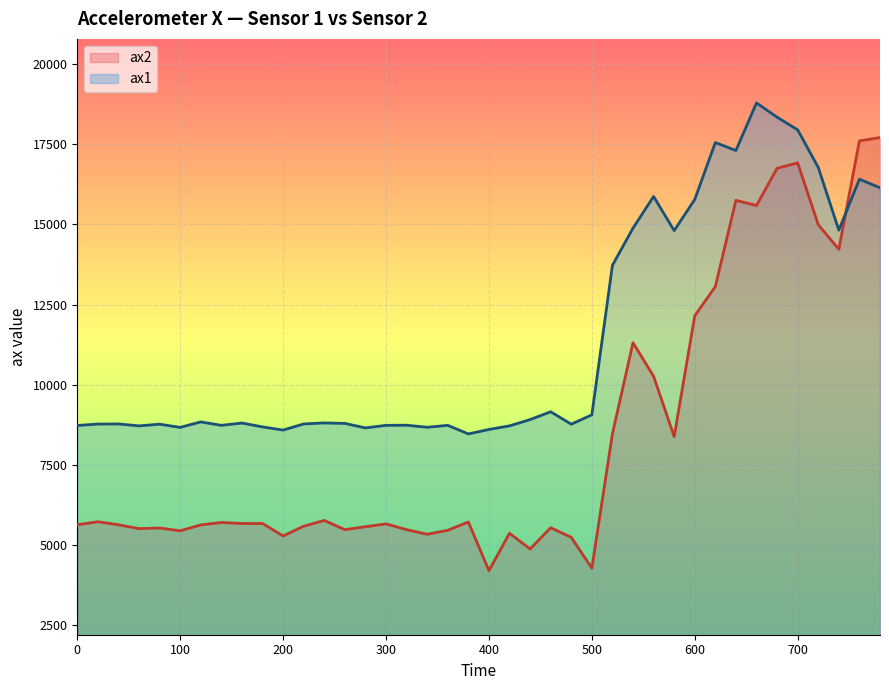

What is the difference between the maximum and minimum values in the ax2 series?

13520